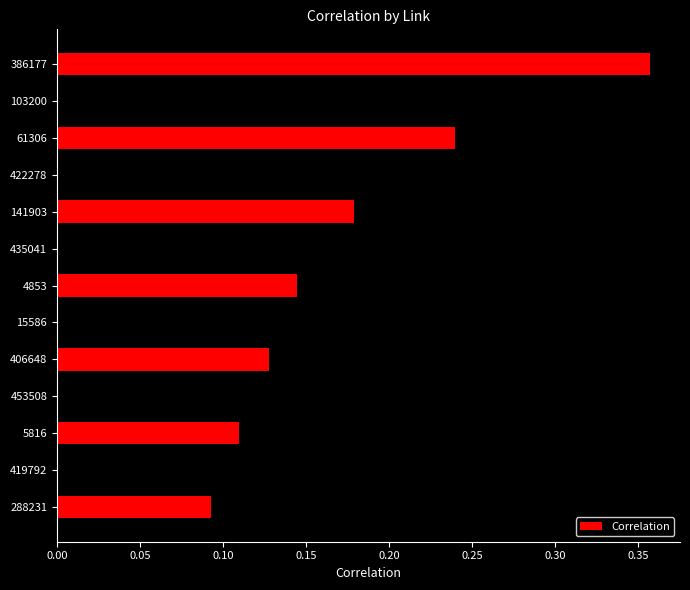

True or false: the data shows 0.1 at 453508.

True